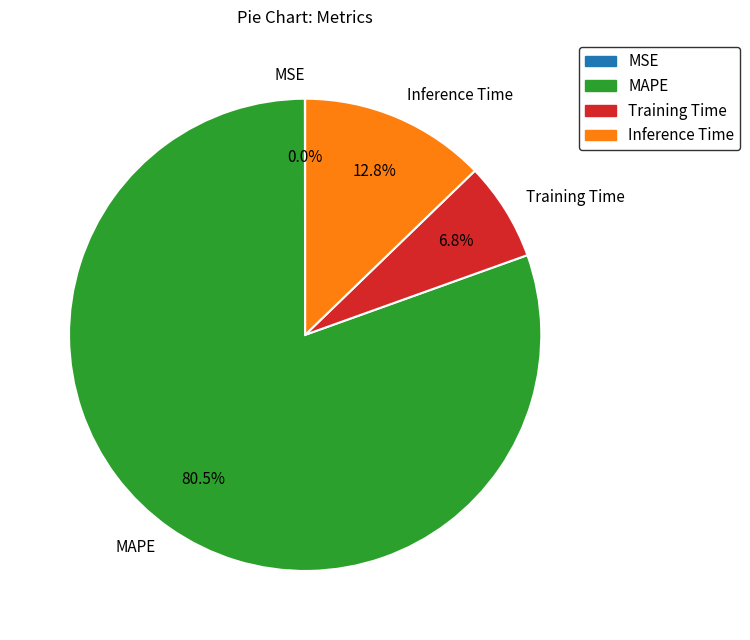

Is there a majority slice in this chart?

Yes